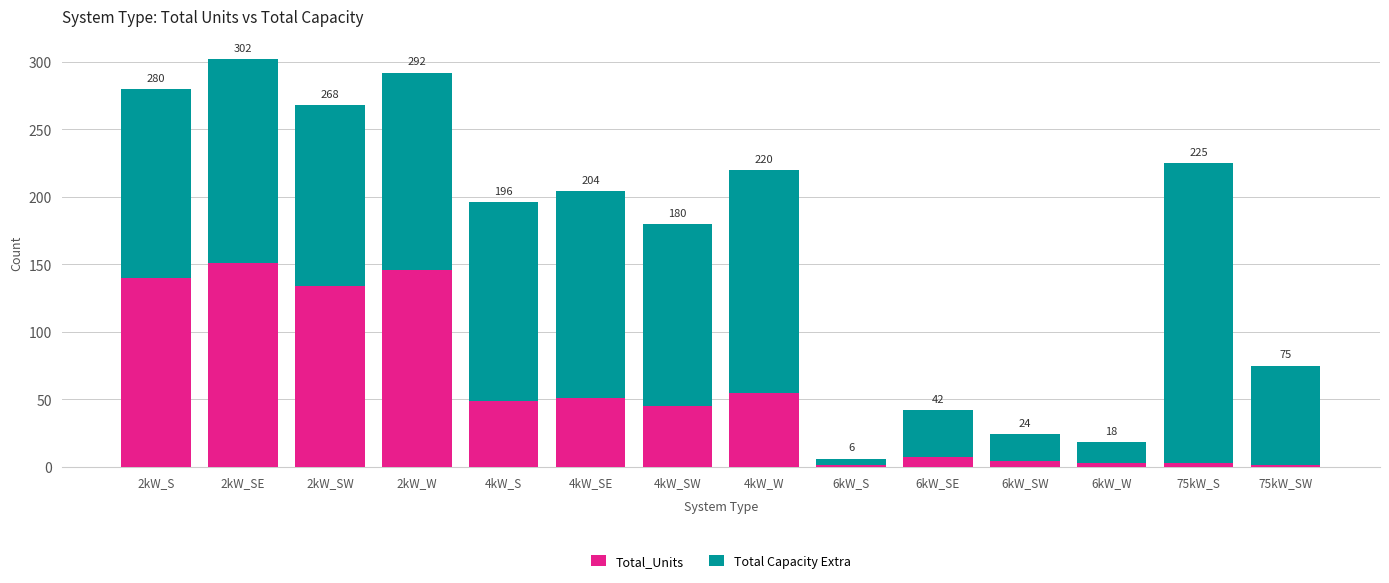

Are the bars grouped side by side (vs. stacked)?

No